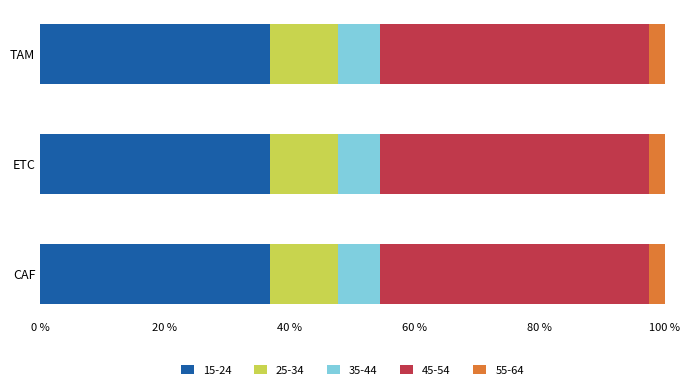

What is the total value across all series at TAM?

100.0